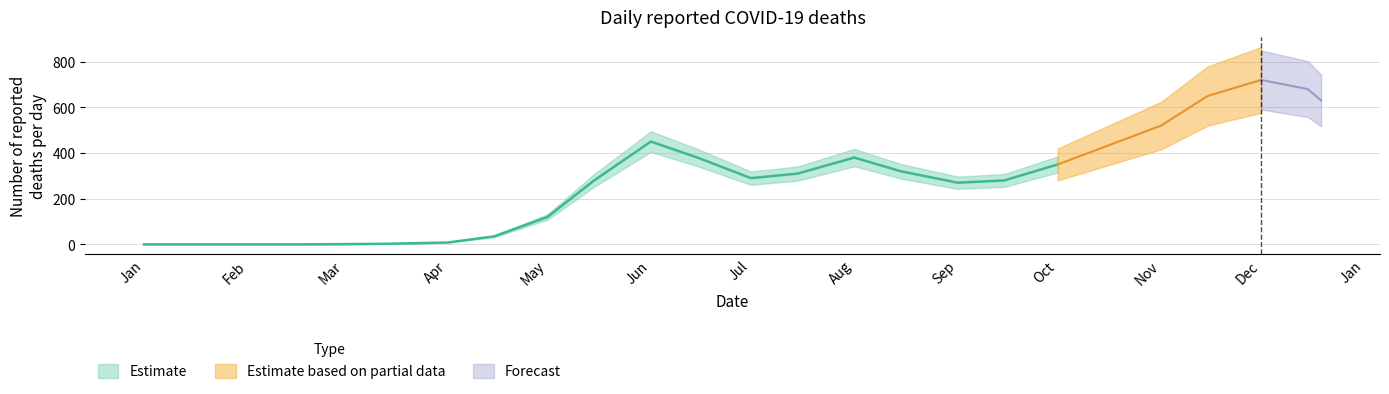

Approximately how many times larger is the value at 2020-04-01 compared to 2020-03-15?

2.7